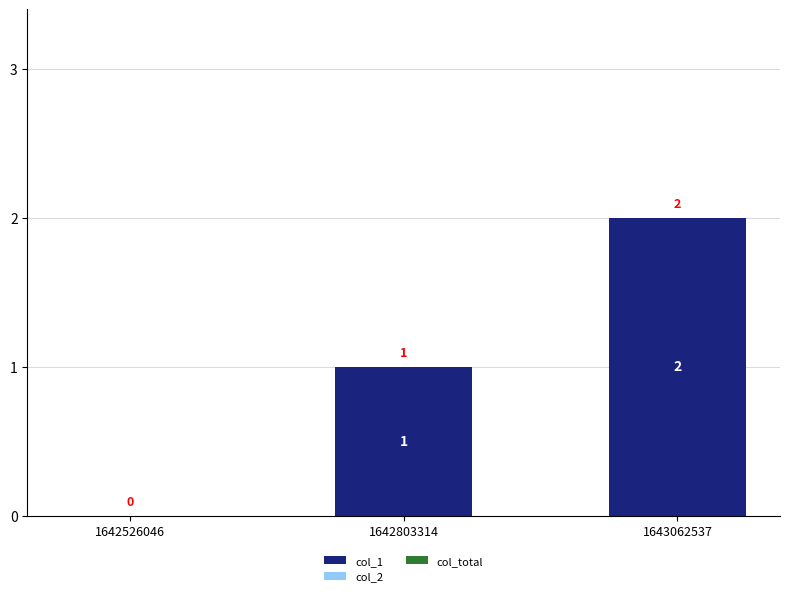

The value at 1642803314 is 0. True or false?

False